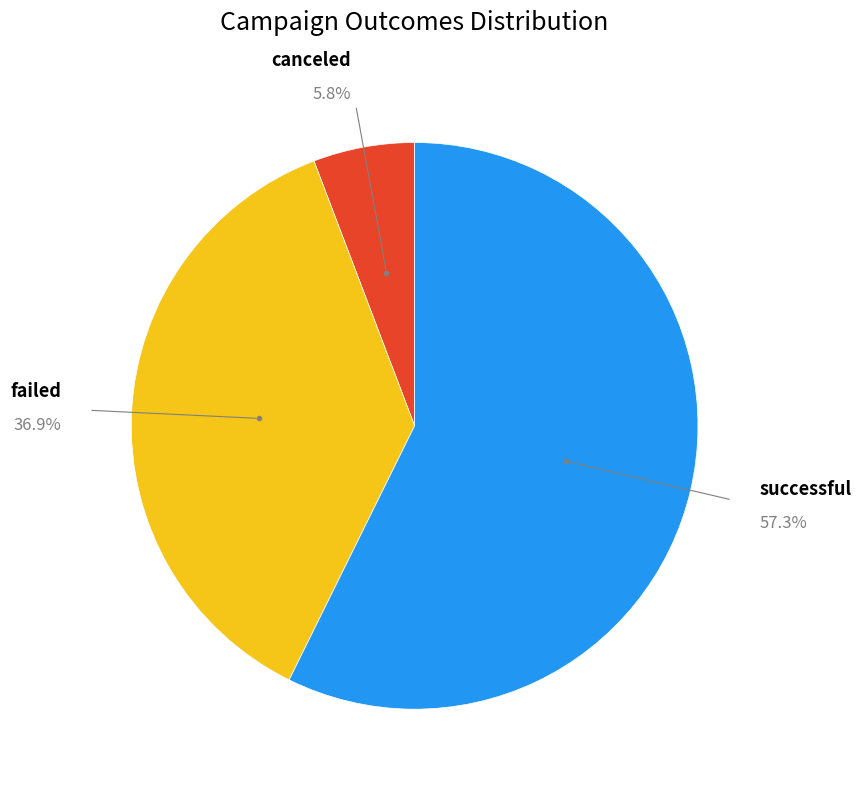

How many segments does this pie chart have?

3